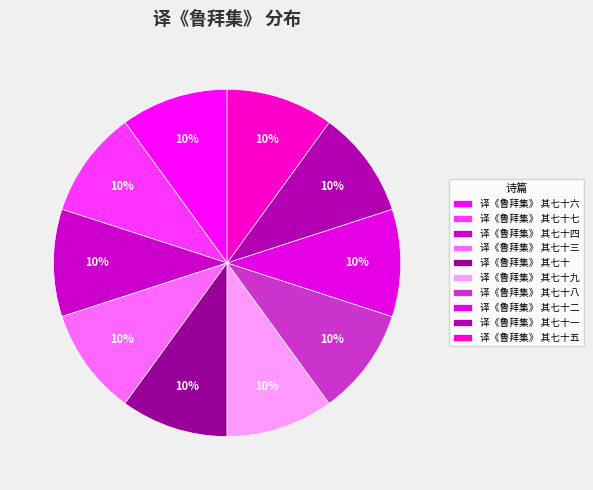

Between 译《鲁拜集》 其七十五 and 译《鲁拜集》 其七十四, which is larger?

译《鲁拜集》 其七十五